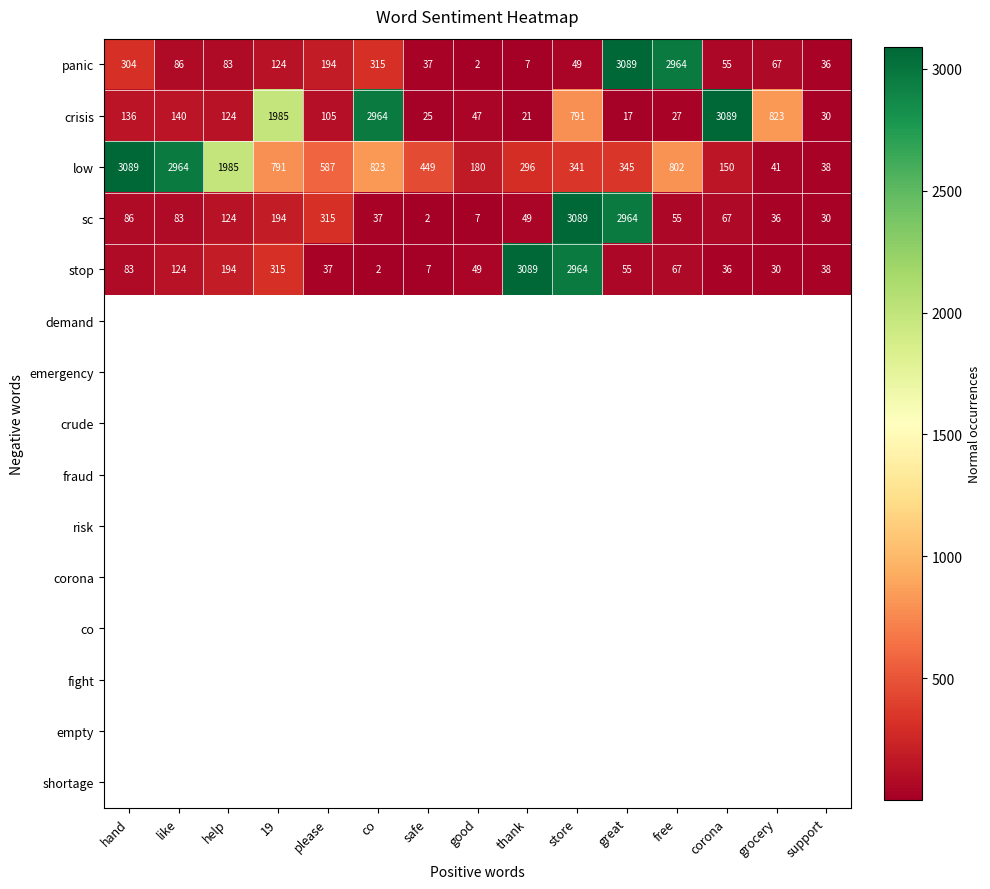

What is the highest value of the crisis series?

3089